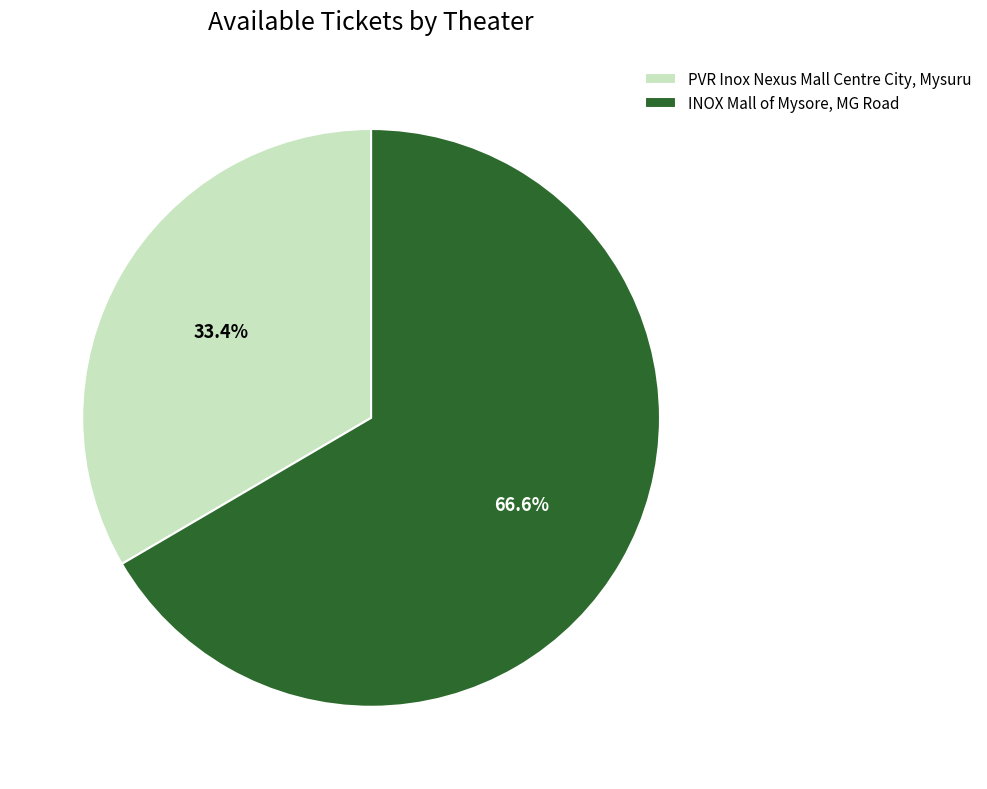

Is the sum of PVR Inox Nexus Mall Centre City, Mysuru and INOX Mall of Mysore, MG Road greater than half?

Yes